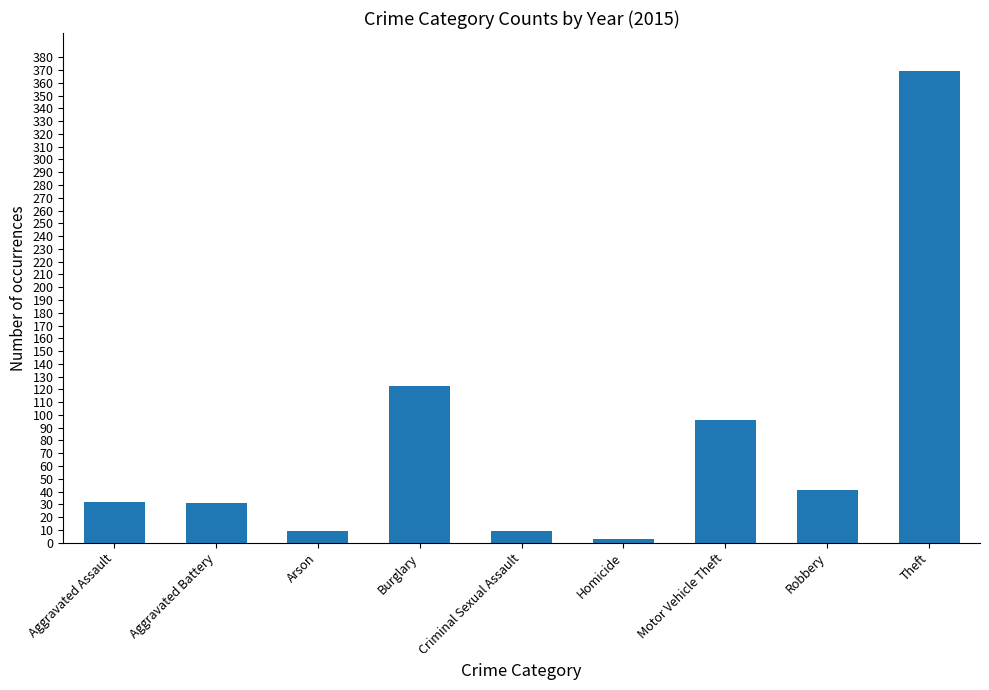

Approximately how many times larger is the value at Aggravated Assault compared to Motor Vehicle Theft?

0.3